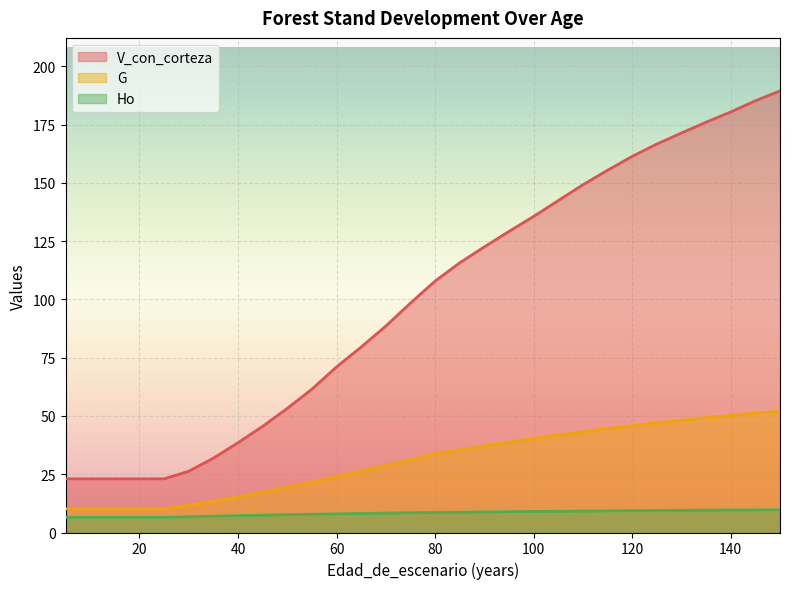

How many data points in G are less than 33?

15